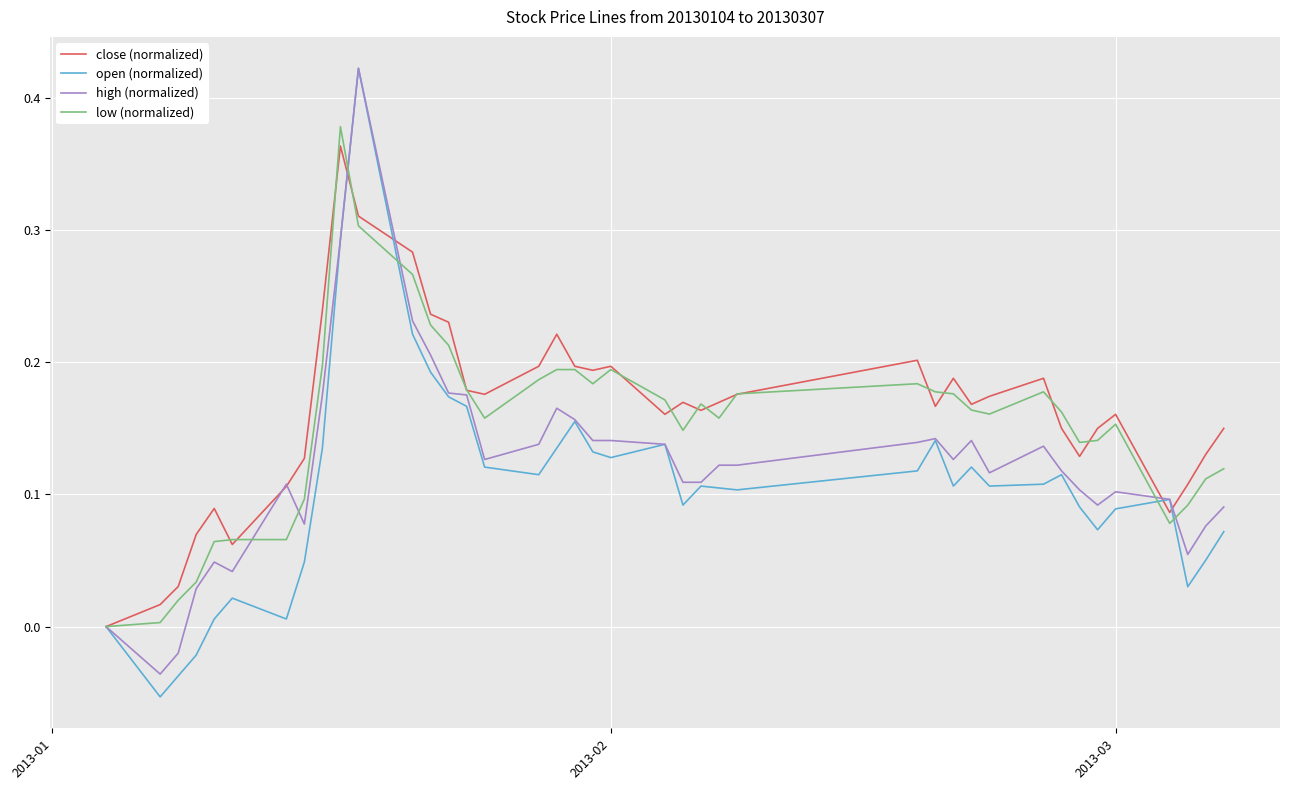

Which series has the widest spread of values?

open (normalized)